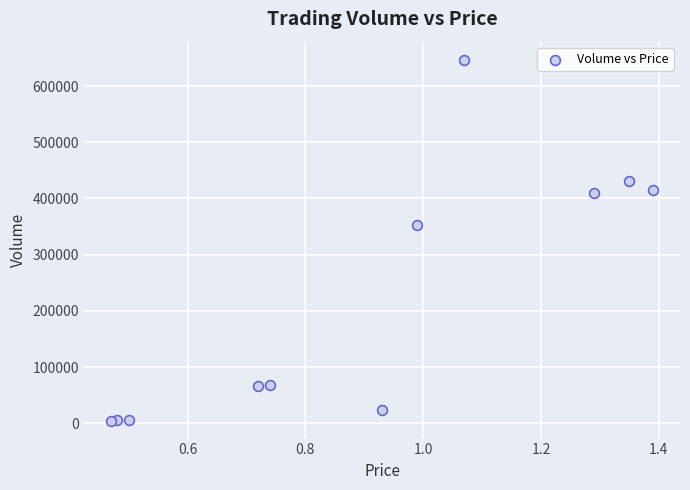

What Y value in the scatter plot is closest to 325890?

352000